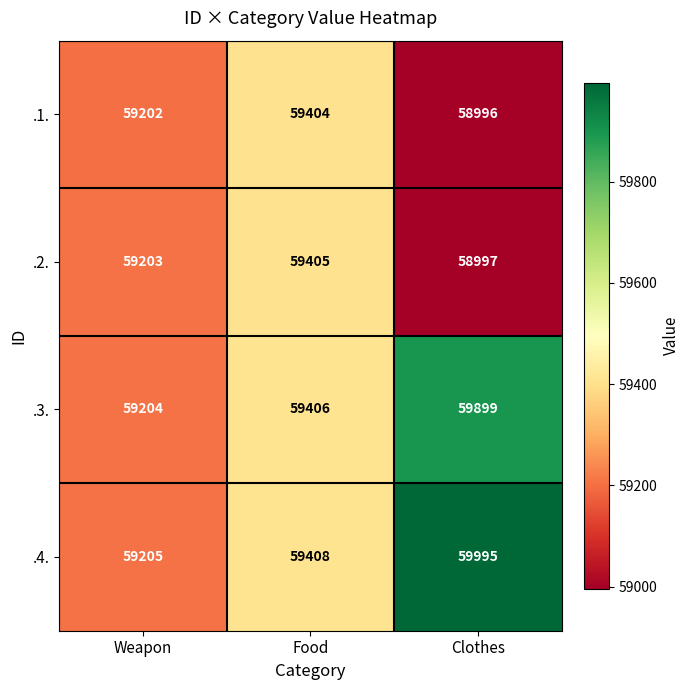

At which category does the chart reach its peak across all series?

Clothes